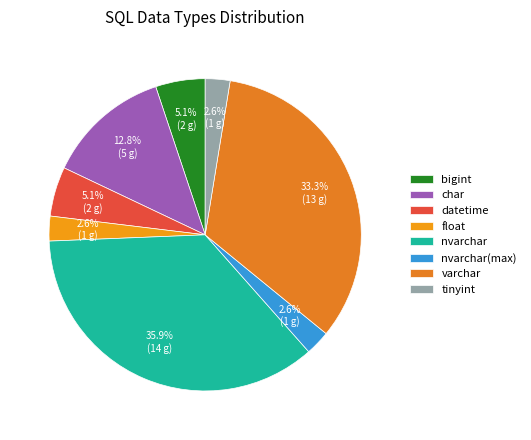

Count the number of slices in the pie.

8